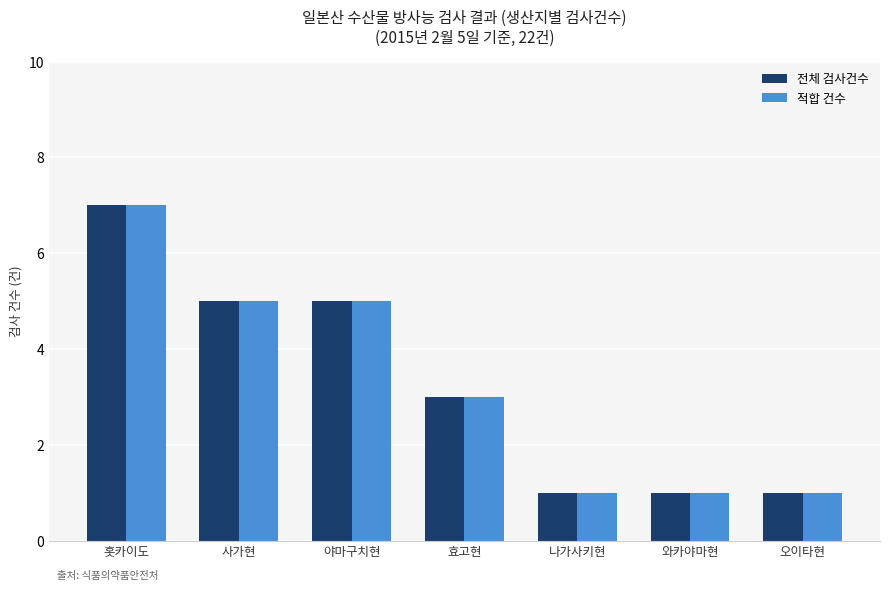

Reading left to right, extract all data points from this chart.

전체 검사건수: 7	5	5	3	1	1	1
적합 건수: 7	5	5	3	1	1	1